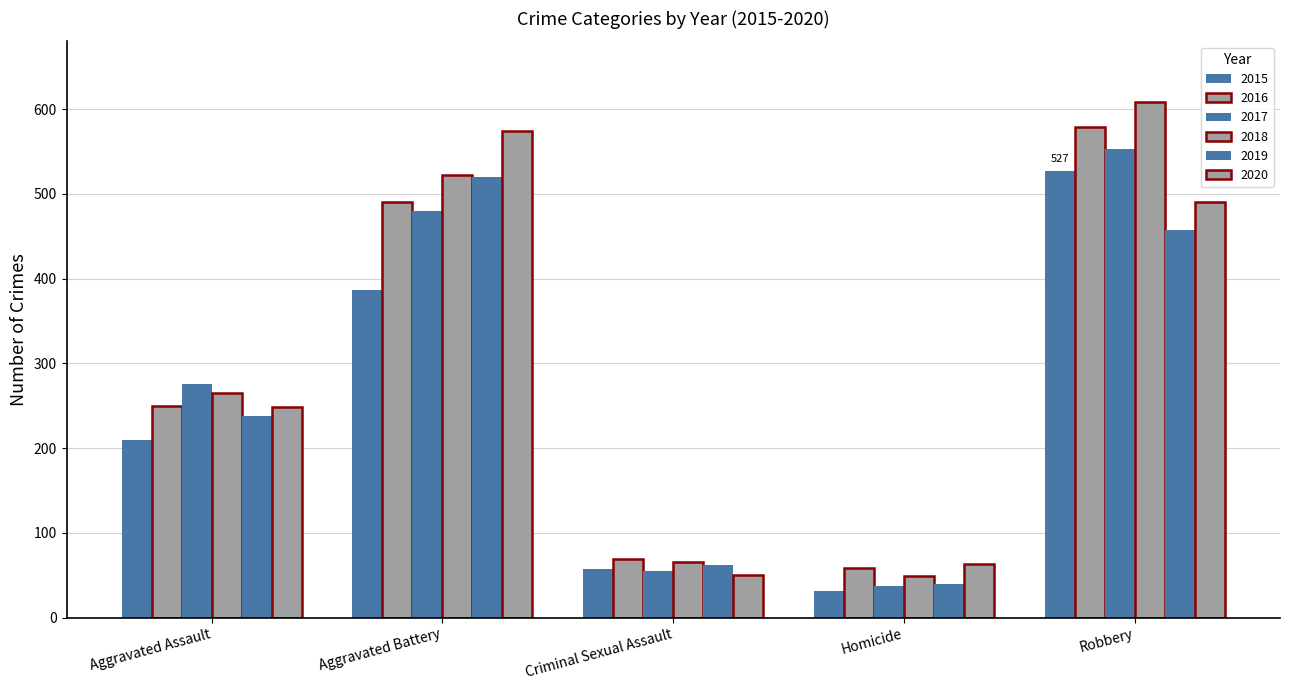

Does the chart contain stacked bars?

No